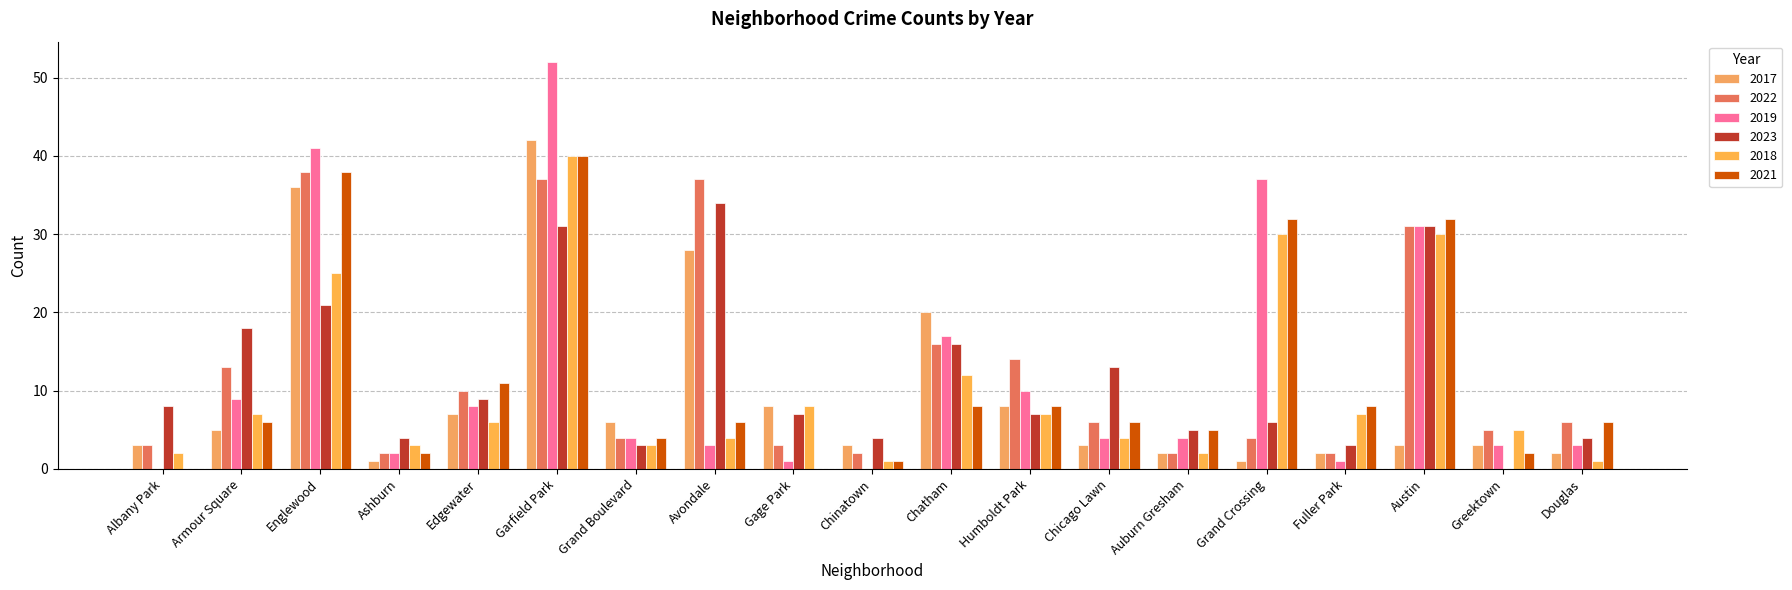

List the labels in order of 2018 value, smallest first.

Chinatown, Douglas, Albany Park, Auburn Gresham, Ashburn, Grand Boulevard, Avondale, Chicago Lawn, Greektown, Edgewater, Armour Square, Humboldt Park, Fuller Park, Gage Park, Chatham, Englewood, Grand Crossing, Austin, Garfield Park